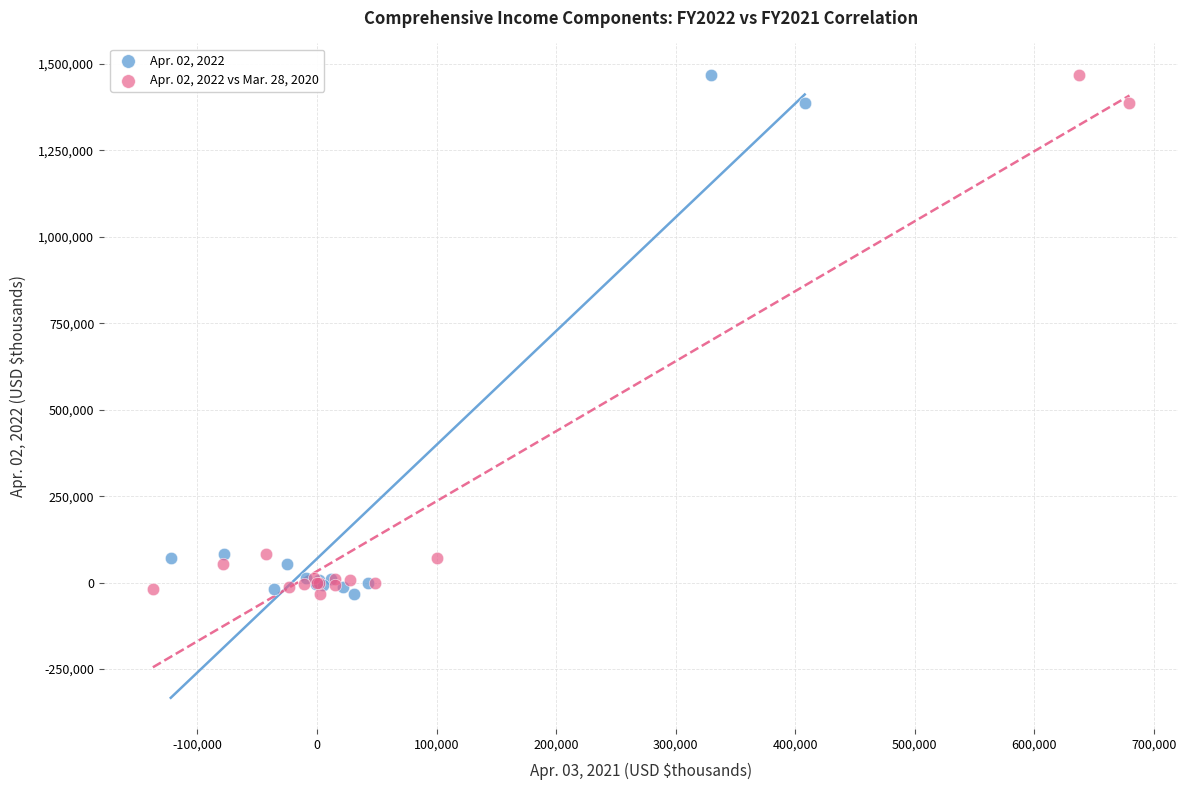

What are all the series names shown in the legend?

Apr. 02, 2022, Apr. 02, 2022 vs Mar. 28, 2020